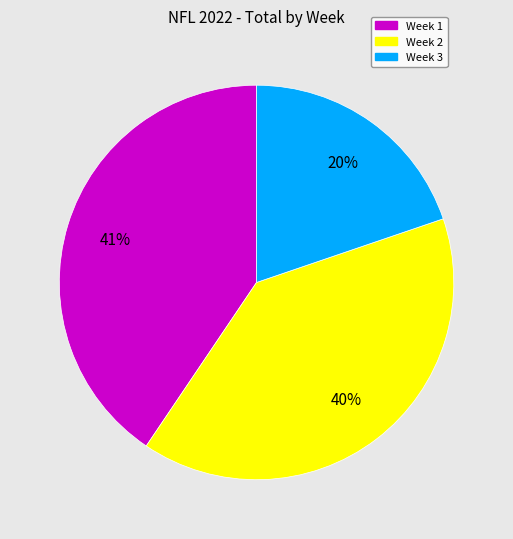

To the nearest percent, what is the average slice percentage?

33%